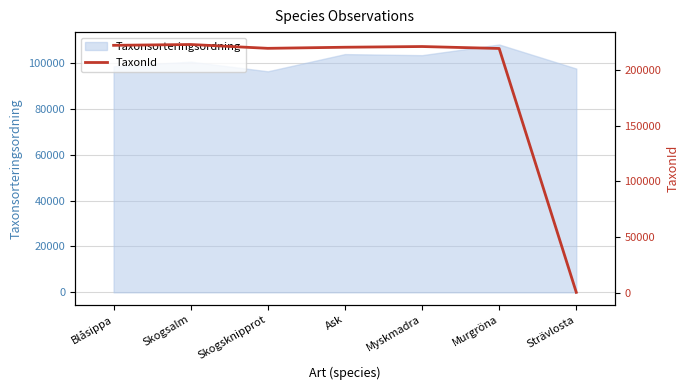

What is the label of the 4th point from the right?

Ask